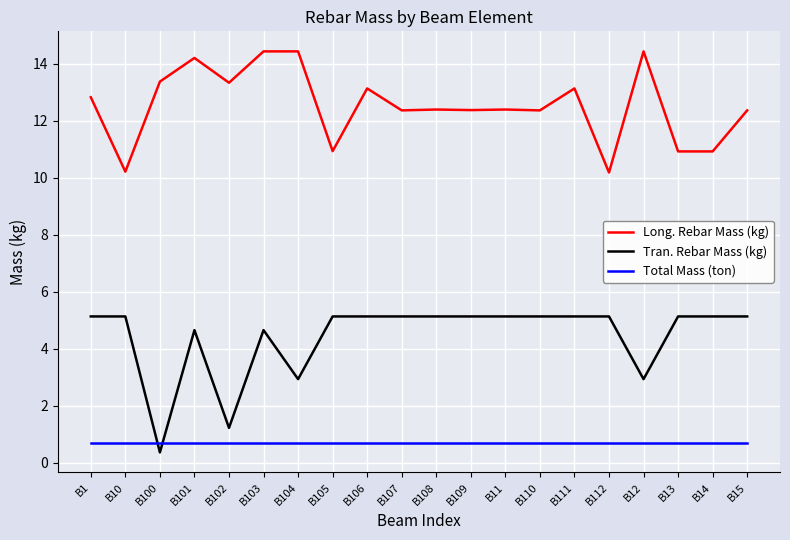

What position from the left is B12?

17